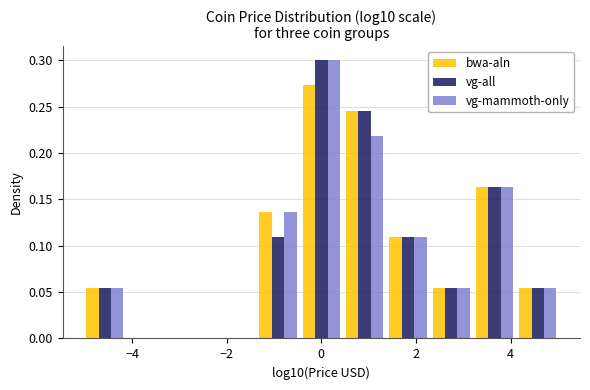

Reading left to right, list every range on the x-axis with the height of the bar of each series over it. Neither the bar edges nor the heights are printed on the chart, so give them approximately, as read against the axes.

-5.0 to -4.2: bwa-aln=0.055	vg-all=0.055	vg-mammoth-only=0.055
-4.2 to -3.2: bwa-aln=0	vg-all=0	vg-mammoth-only=0
-3.2 to -2.2: bwa-aln=0	vg-all=0	vg-mammoth-only=0
-2.2 to -1.4: bwa-aln=0	vg-all=0	vg-mammoth-only=0
-1.4 to -0.4: bwa-aln=0.135	vg-all=0.110	vg-mammoth-only=0.135
-0.4 to 0.4: bwa-aln=0.275	vg-all=0.300	vg-mammoth-only=0.300
0.4 to 1.4: bwa-aln=0.245	vg-all=0.245	vg-mammoth-only=0.220
1.4 to 2.2: bwa-aln=0.110	vg-all=0.110	vg-mammoth-only=0.110
2.2 to 3.2: bwa-aln=0.055	vg-all=0.055	vg-mammoth-only=0.055
3.2 to 4.2: bwa-aln=0.165	vg-all=0.165	vg-mammoth-only=0.165
4.2 to 5.0: bwa-aln=0.055	vg-all=0.055	vg-mammoth-only=0.055